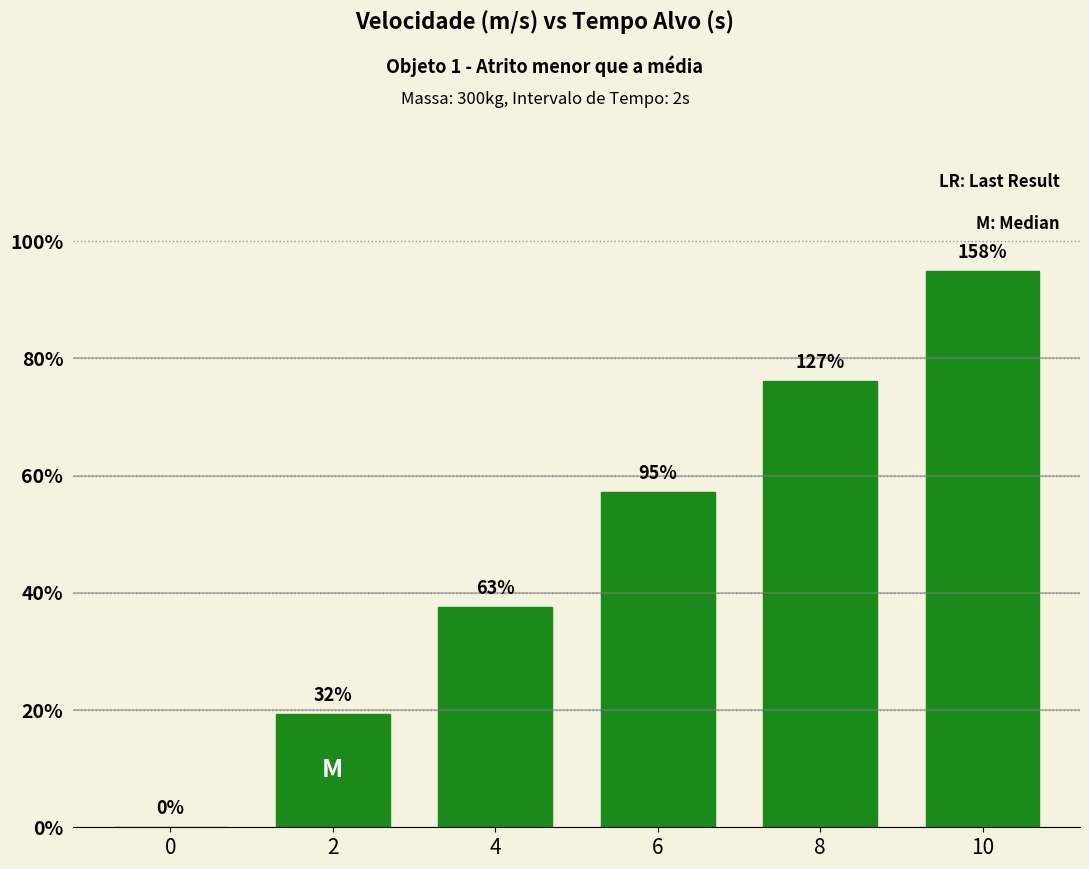

Reading left to right, transcribe all the data shown in this chart.

0=0.0	2=1.9	4=3.8	6=5.7	8=7.6	10=9.5